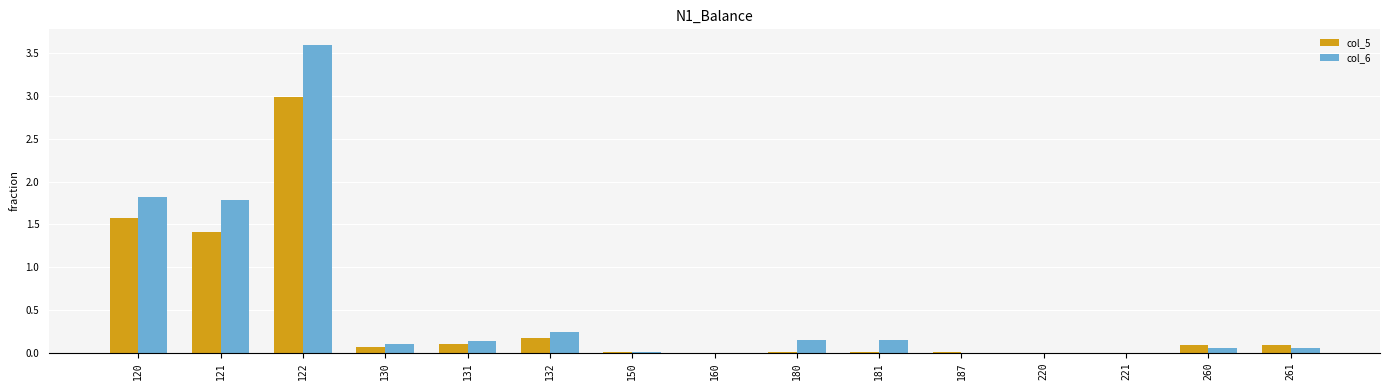

What is the sum of all col_6 values?

8.1